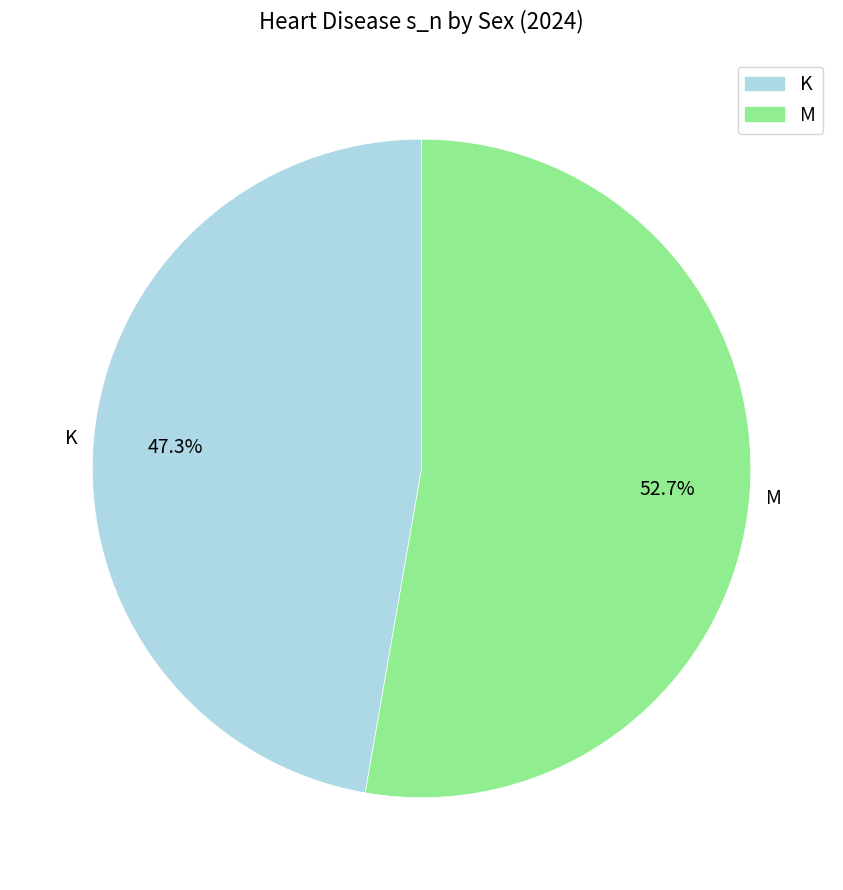

Rank the categories by value from highest to lowest.

M, K